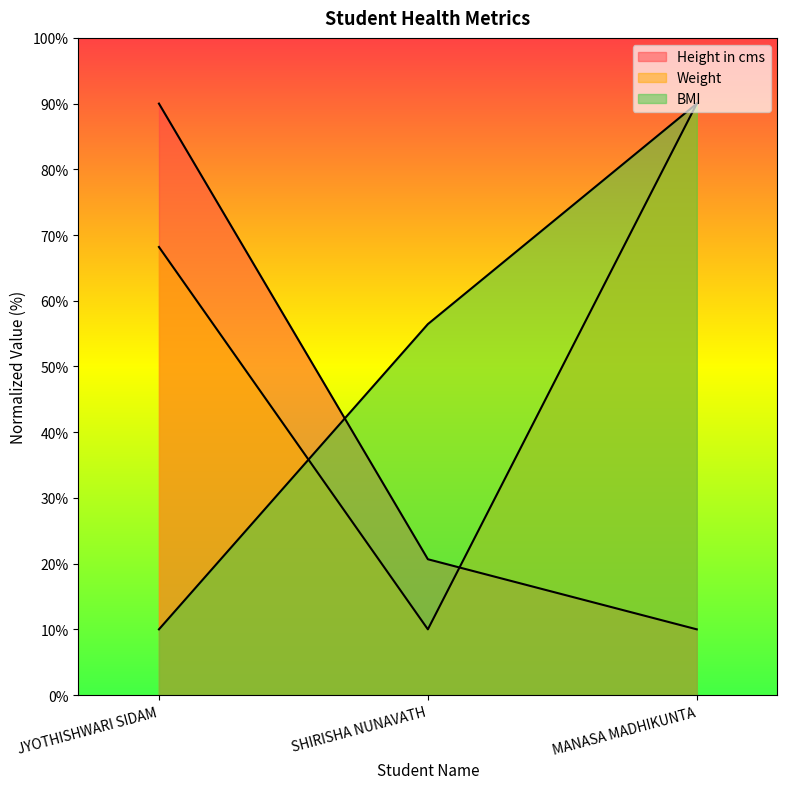

Does the chart have visible grid lines?

No